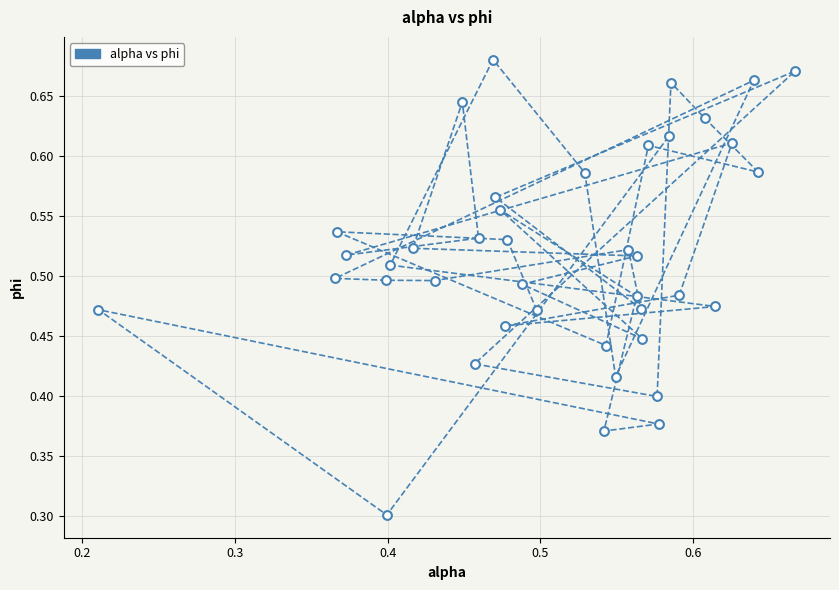

What Y value in the scatter plot is closest to 0?

0.3